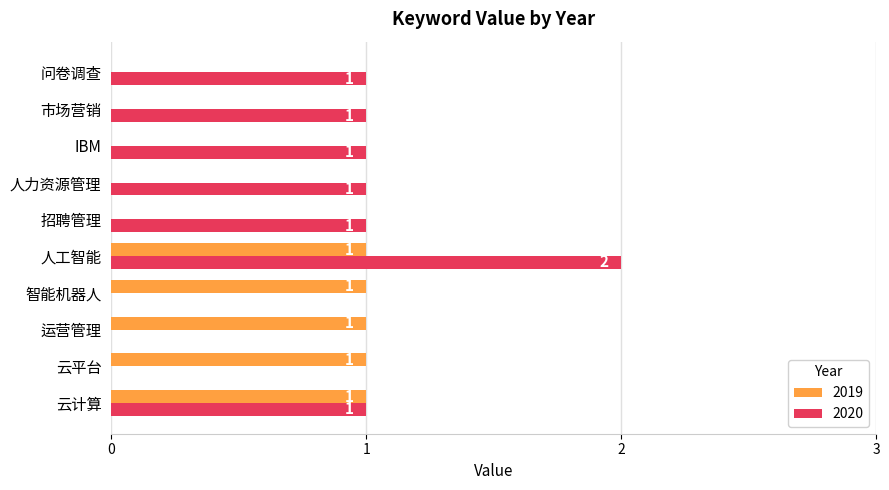

What is the sum of all 2020 values?

8